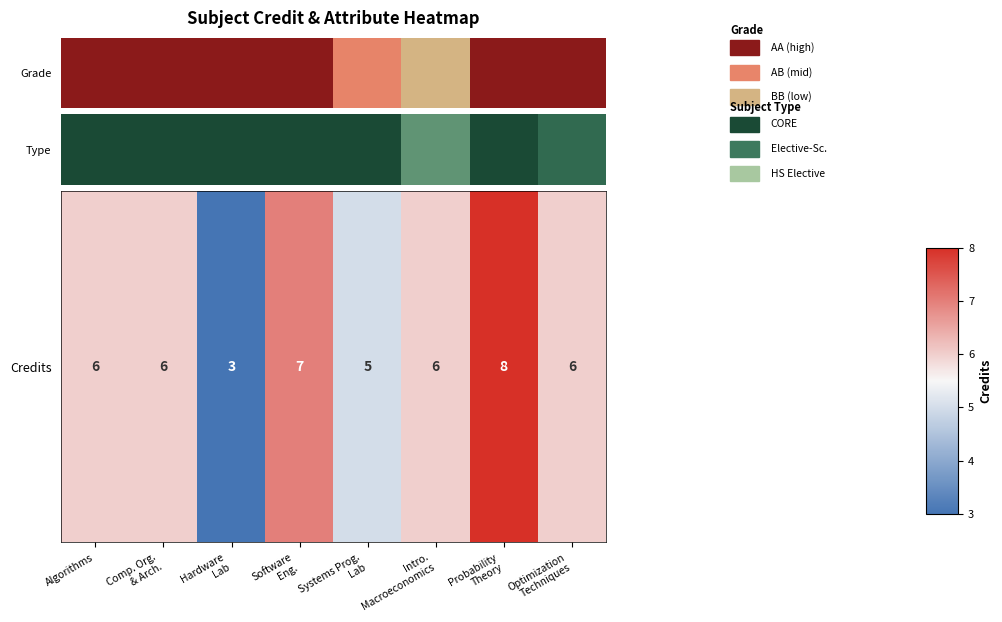

Reading right to left, extract all data points from this chart.

6	8	6	5	7	3	6	6